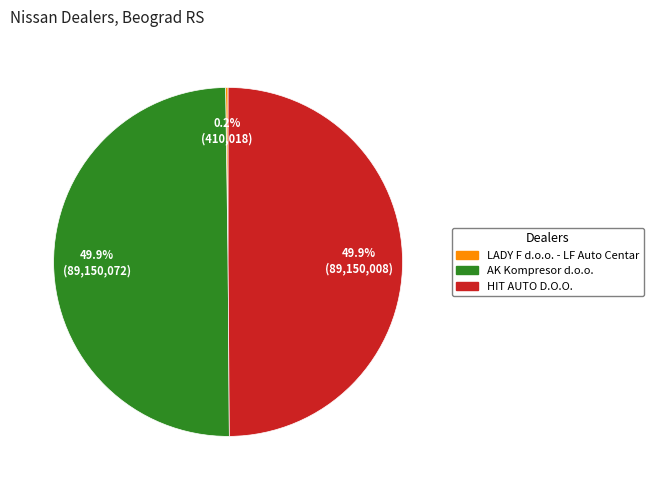

Do AK Kompresor d.o.o. and HIT AUTO D.O.O. together represent more than half of the pie?

Yes